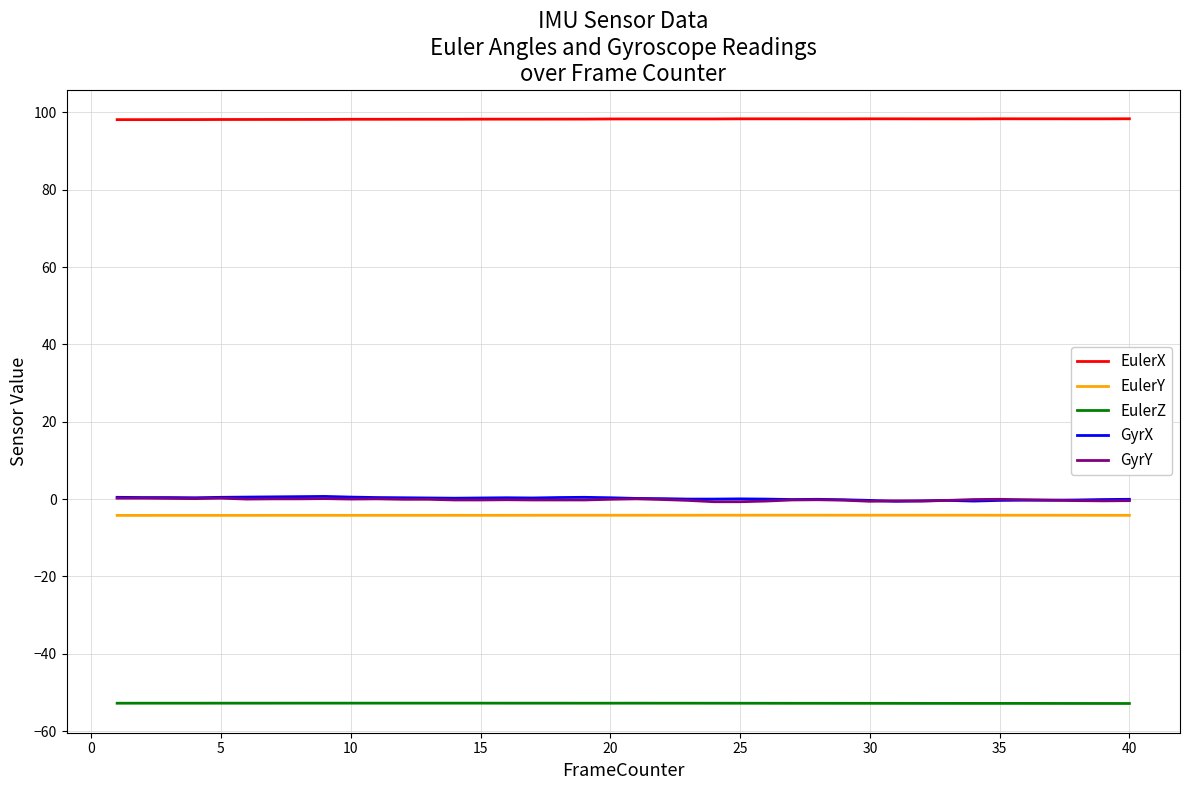

What is the minimum value for EulerY?

-4.2